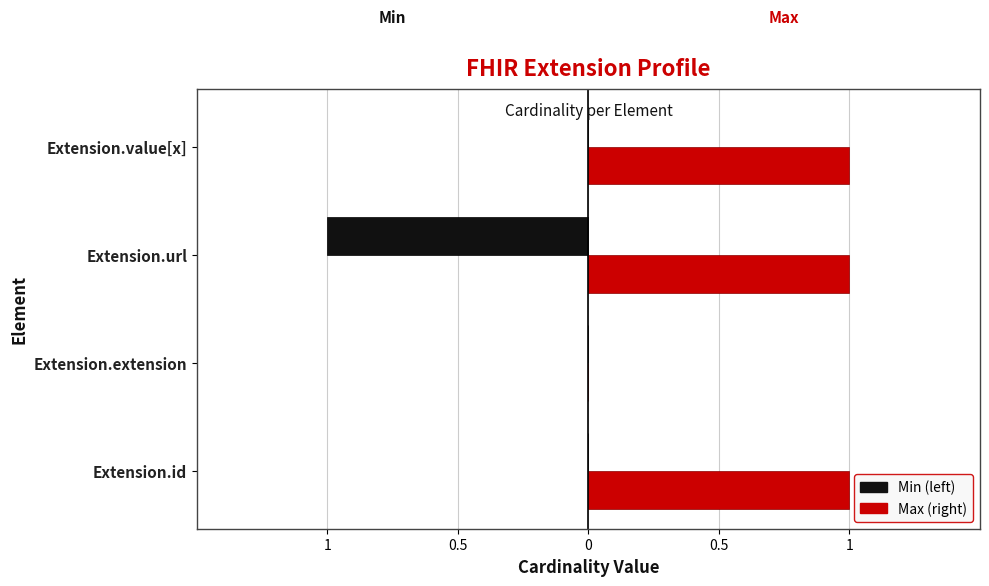

Reading left to right, extract all data points from this chart.

Min: 0	0	-1	0
Max: 1	0	1	1